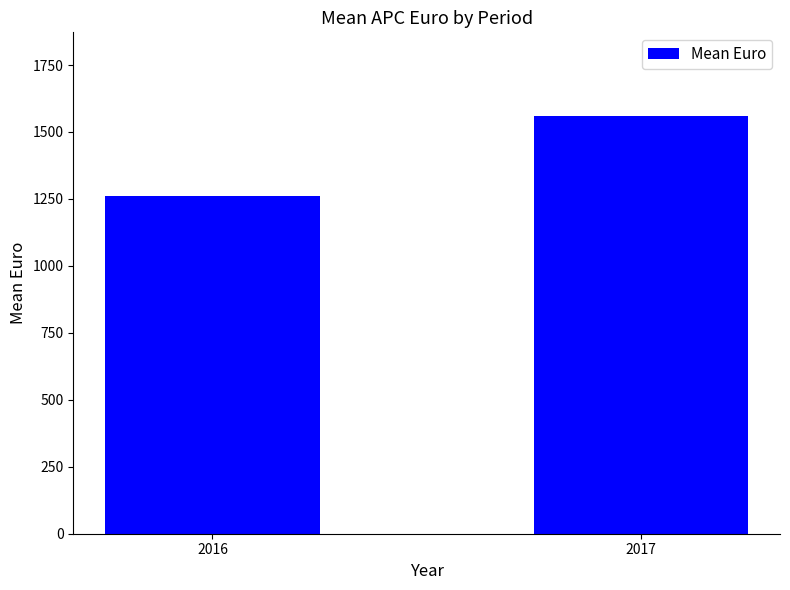

What is the value of the 2nd bar from the left?

1560.0